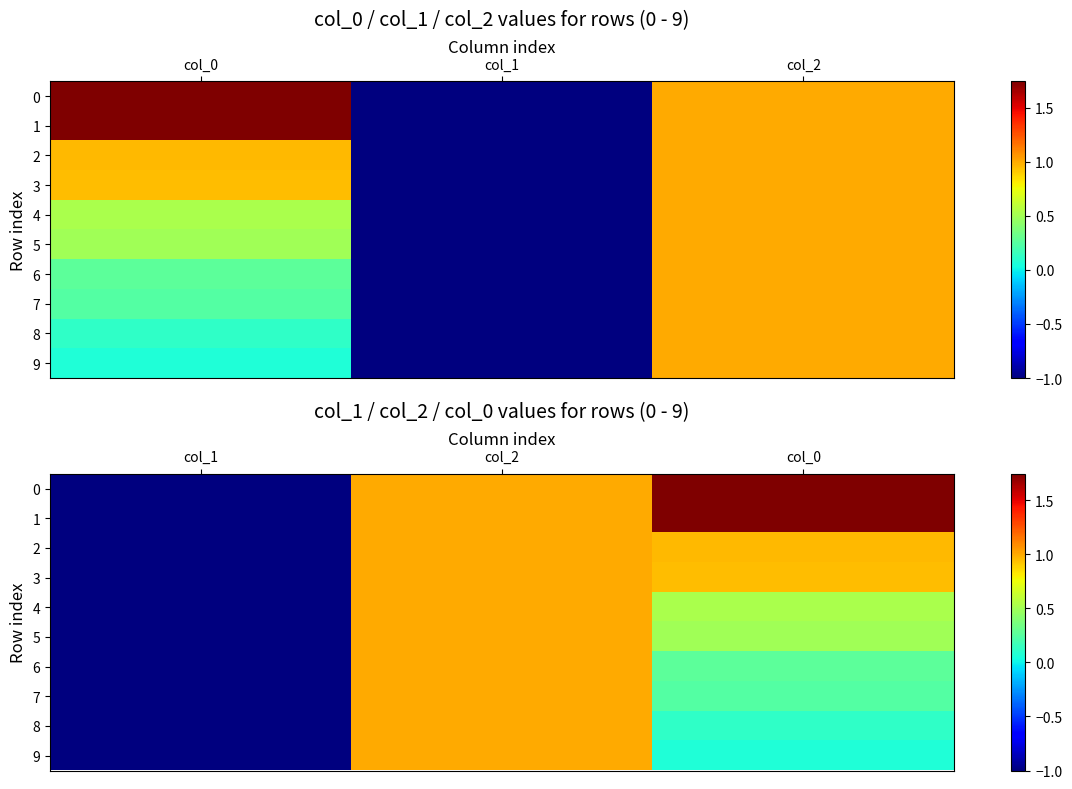

What is the sum of all 4 values?

0.5